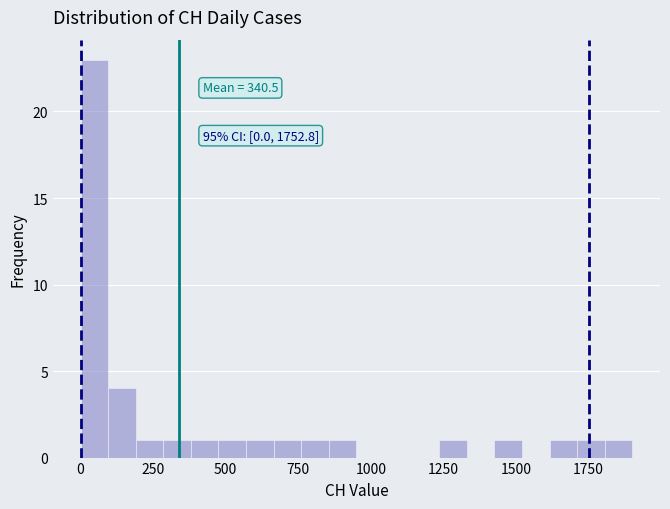

Read against the x-axis, roughly where is the centre of the tallest bar?

50